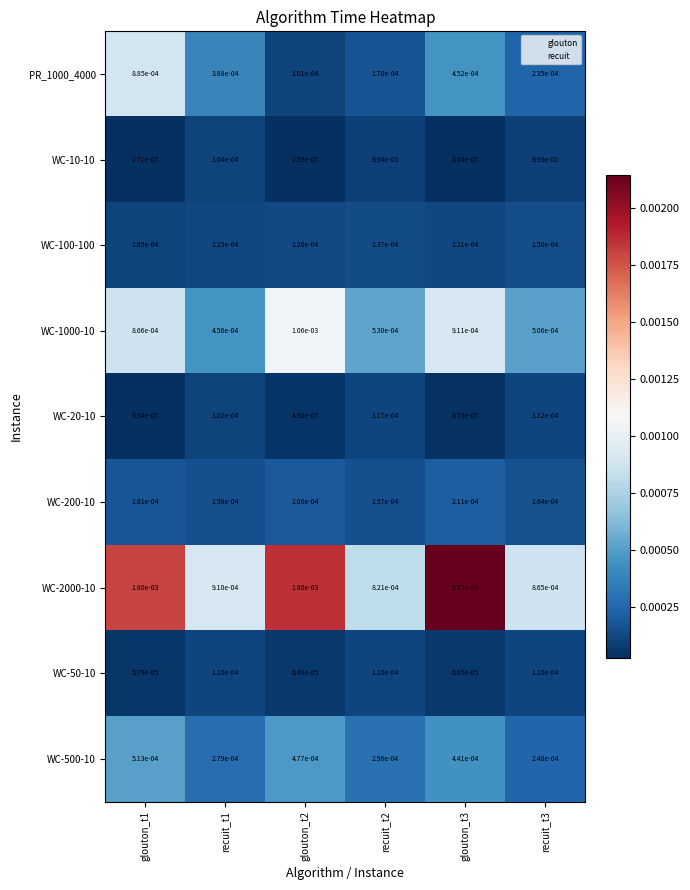

Is the value of WC-20-10 at glouton_t1 greater than the value of WC-100-100 at glouton_t2?

No